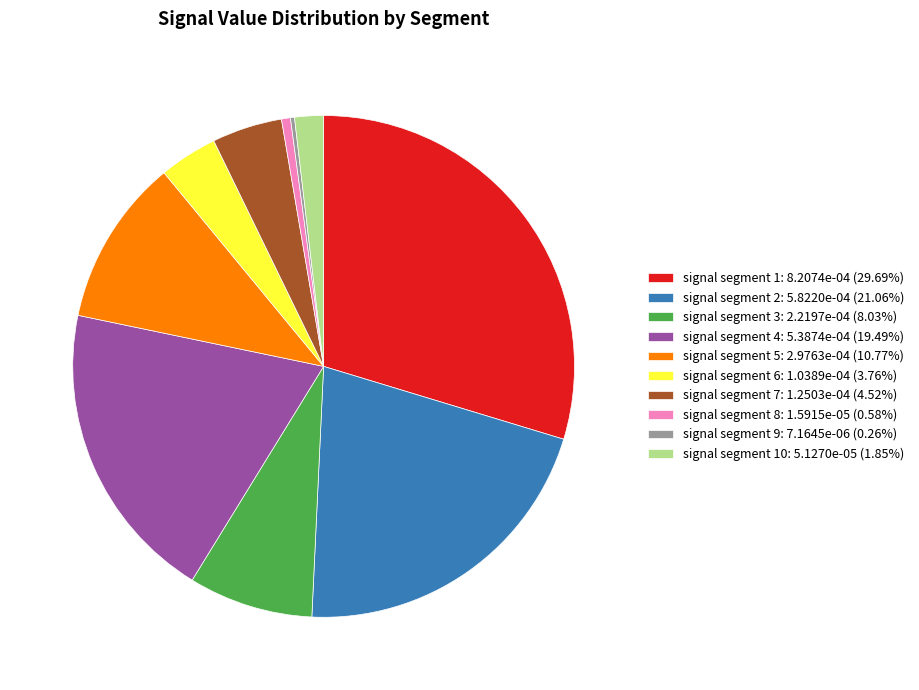

Is the sum of signal segment 1: 8.2074e-04 (29.69%) and signal segment 6: 1.0389e-04 (3.76%) greater than half?

No